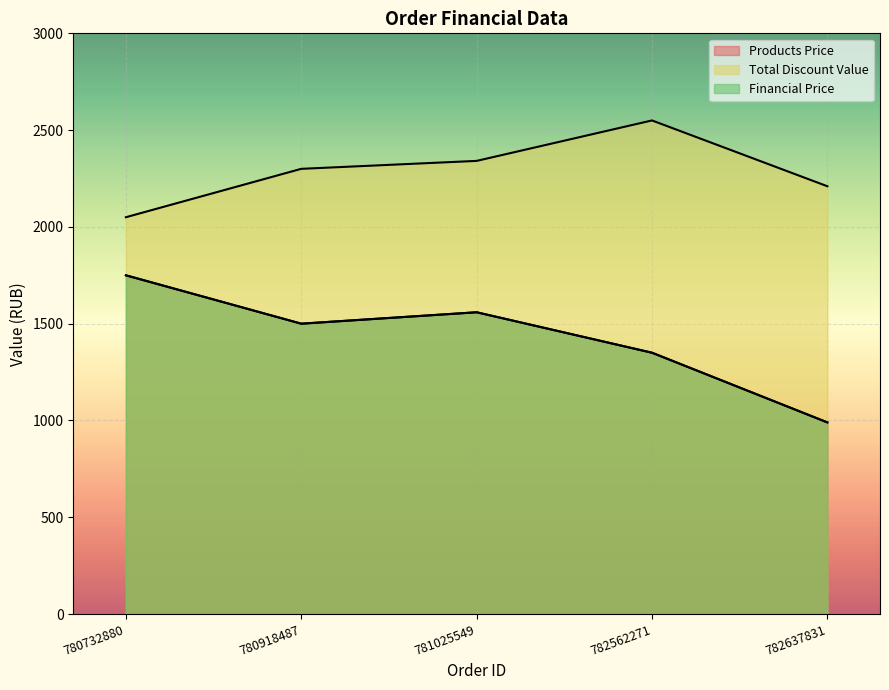

What is the maximum value shown in the chart?

2550